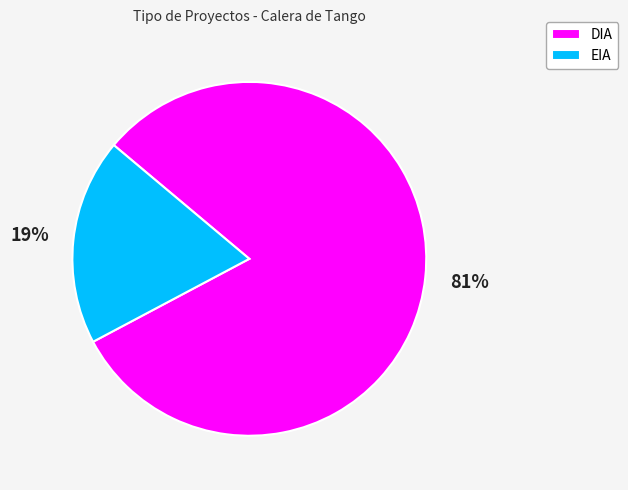

What percentage is the EIA slice, to the nearest percent?

19%